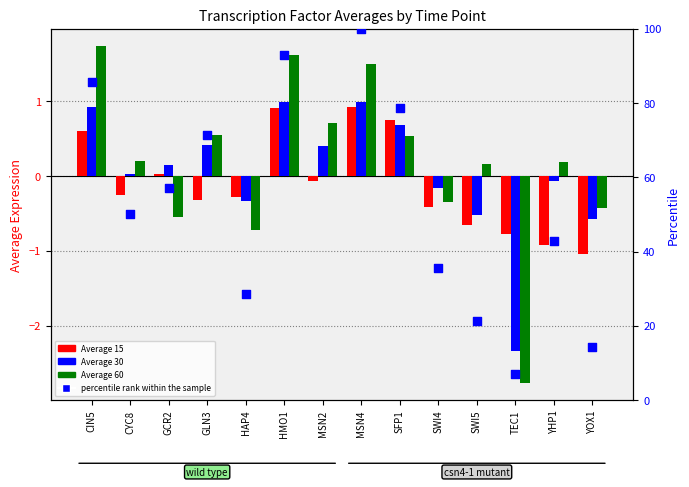

Which series contains the lowest Y value?

Average 60